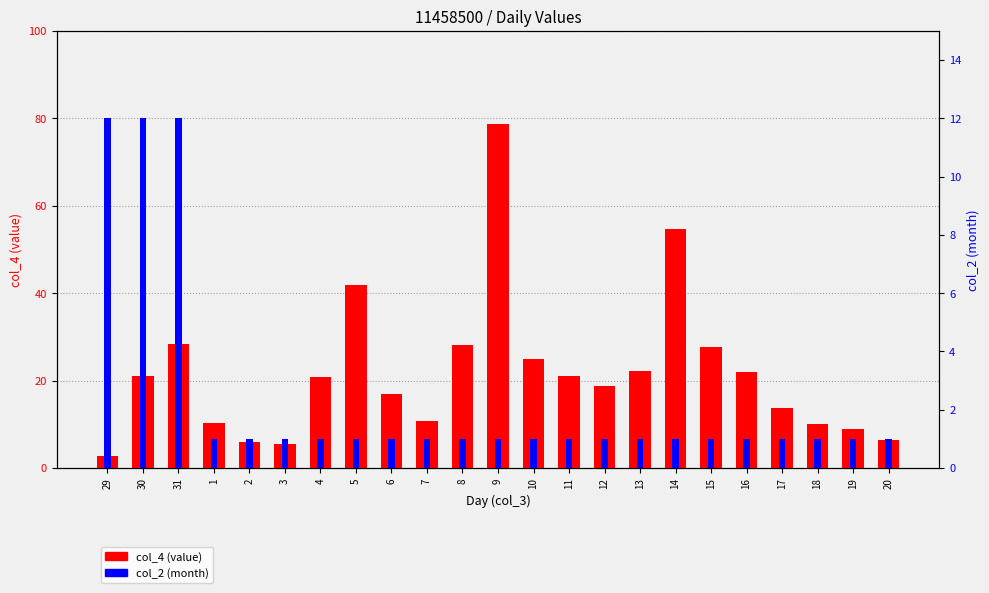

Count the number of categories in the chart.

23